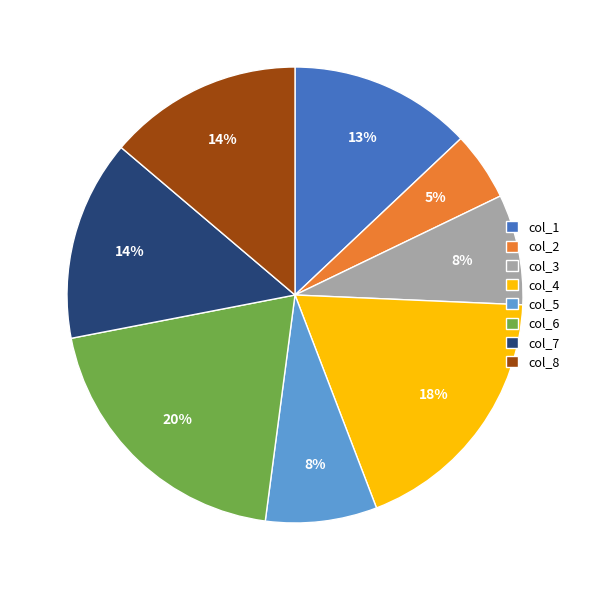

Which category has the smallest portion of the pie?

col_2